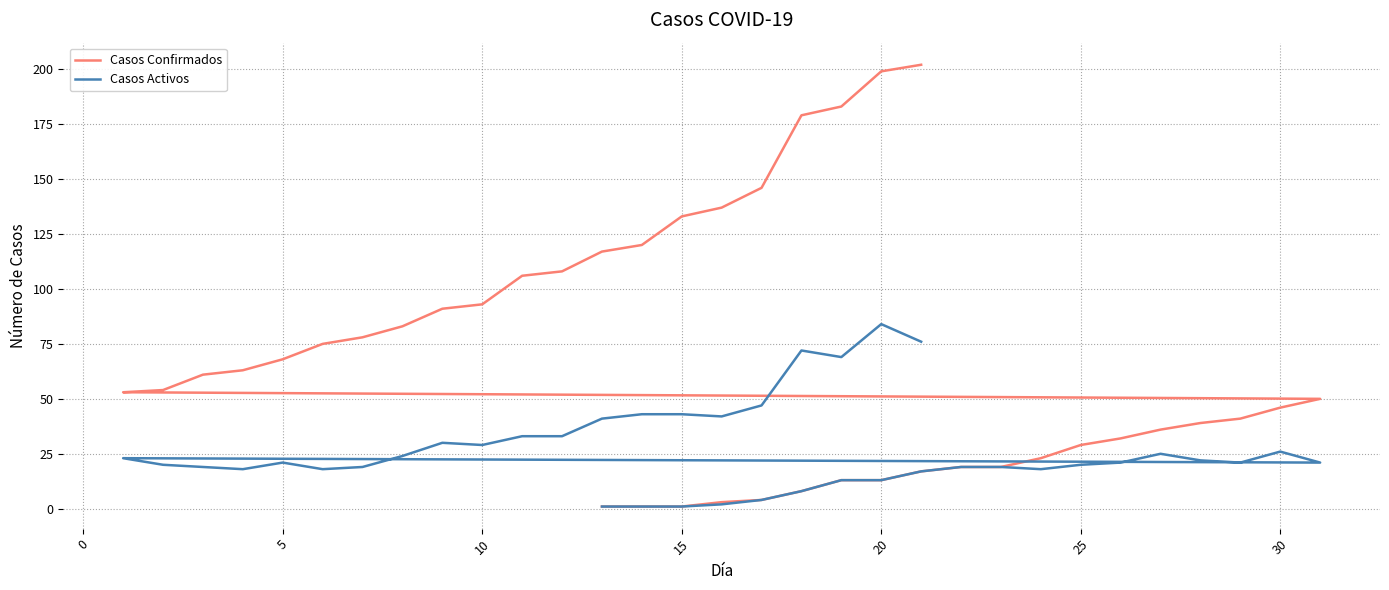

What is the minimum value for Casos Activos?

1